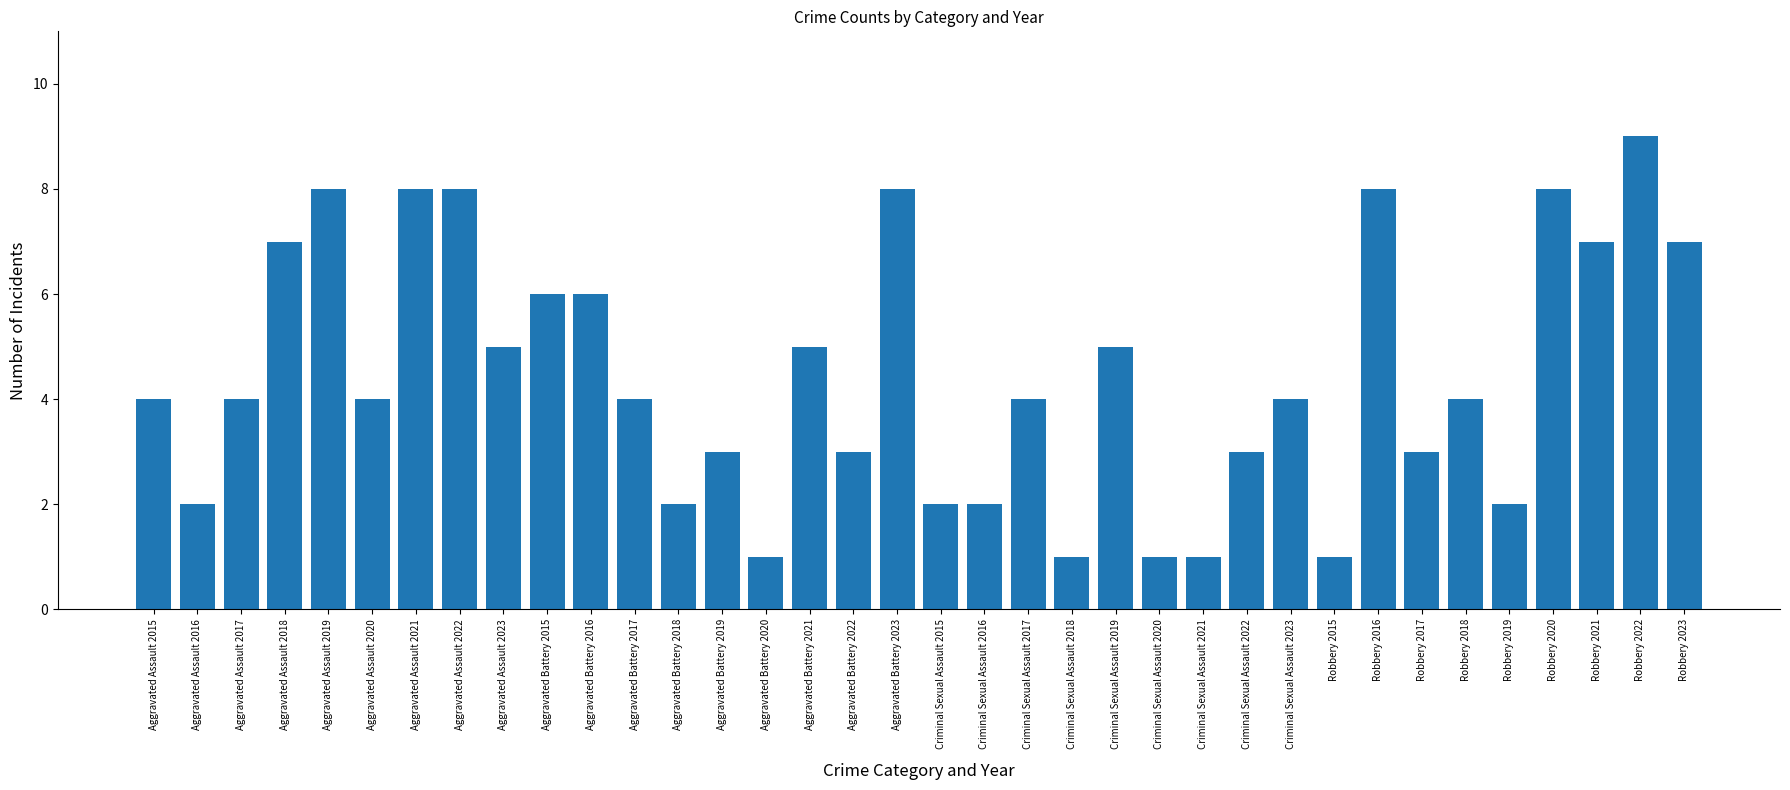

Between Robbery 2023 and Aggravated Assault 2016, which is larger?

Robbery 2023